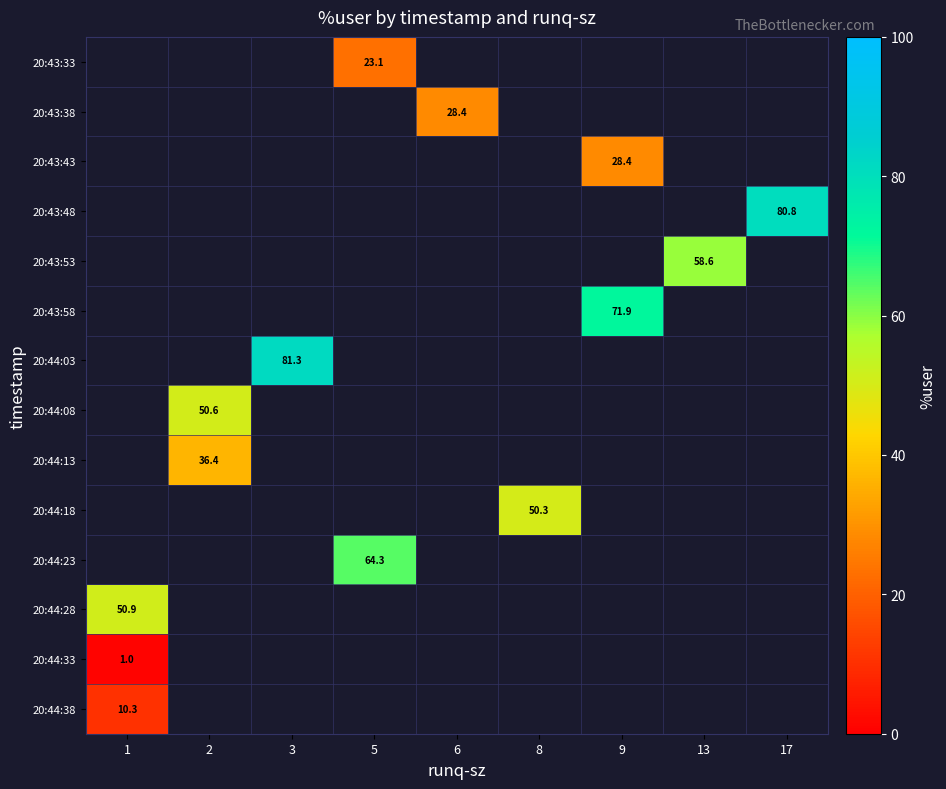

Count the number of data series in this chart.

14